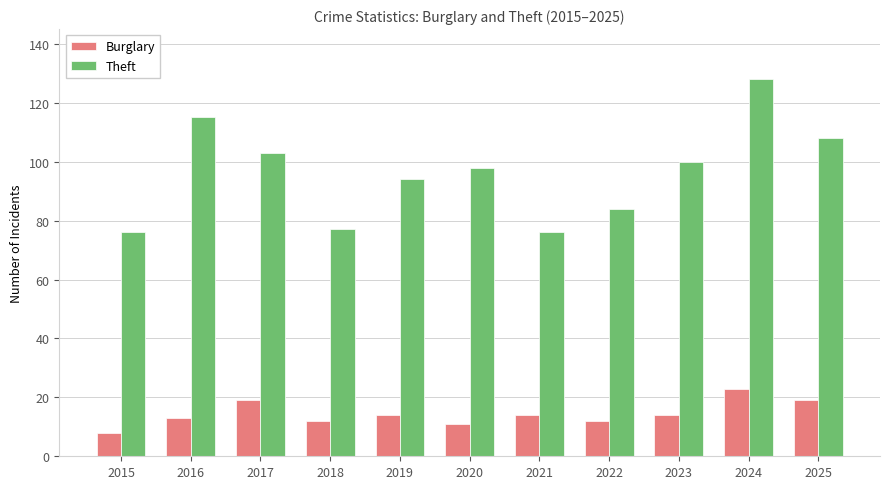

What are all the series names shown in the legend?

Burglary, Theft